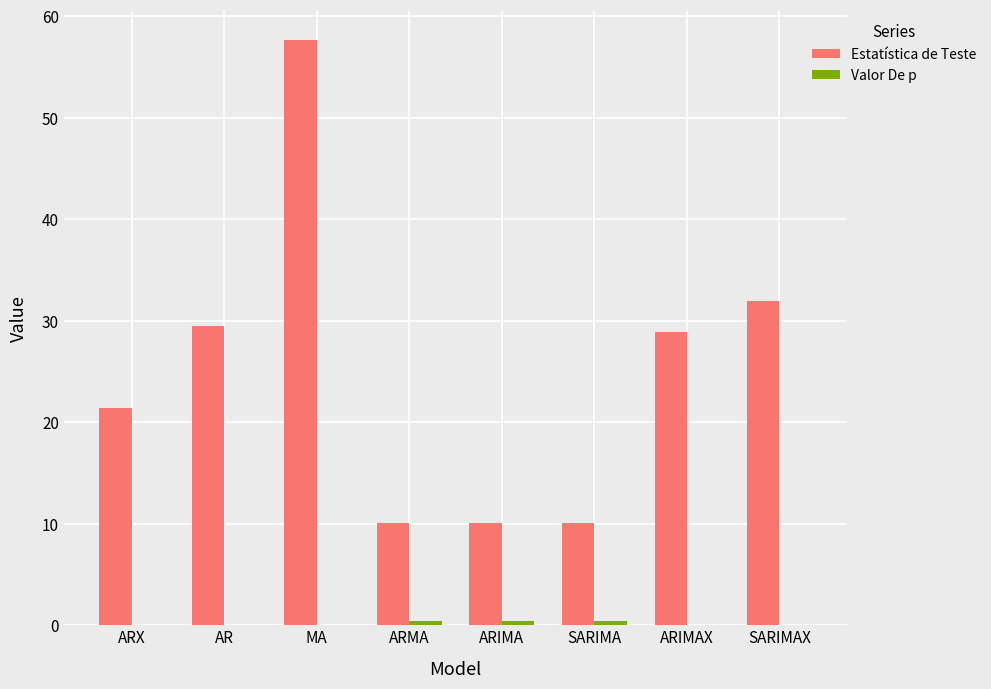

How many distinct data groups are displayed?

2